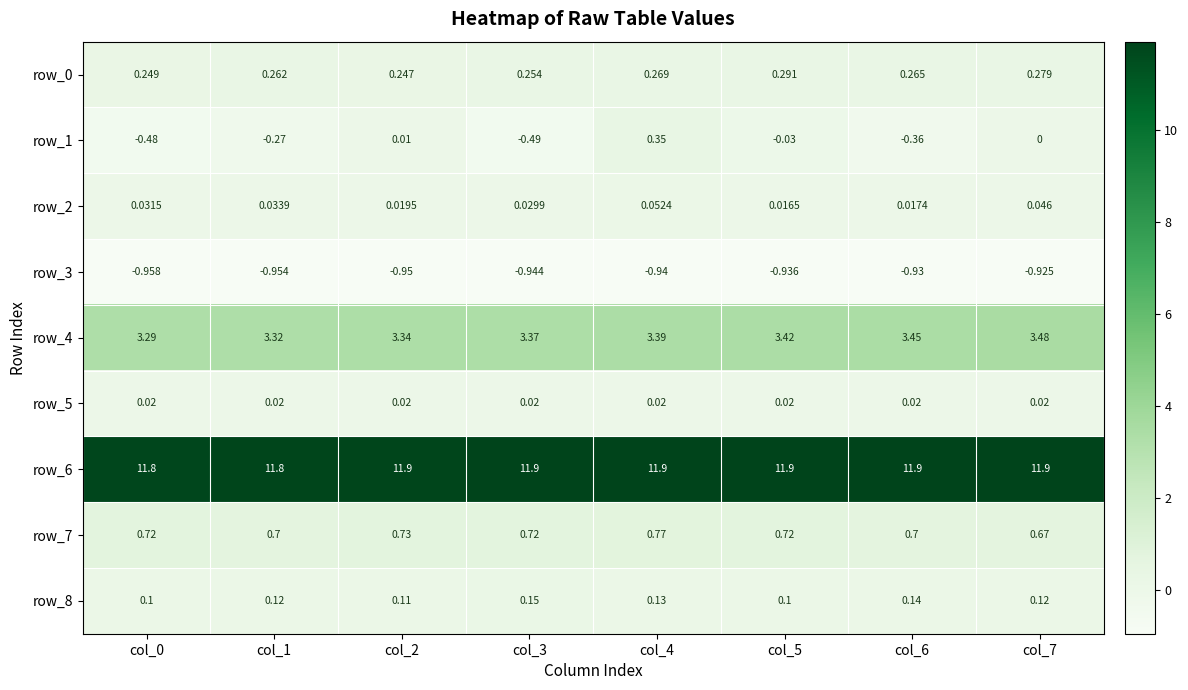

Which series has the largest total across all categories?

row_6